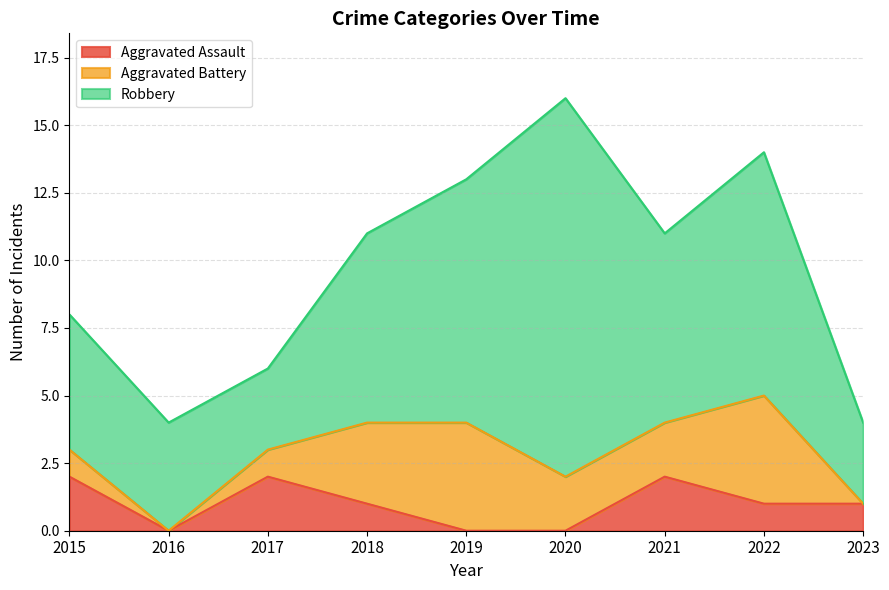

What is the maximum value for Aggravated Assault?

2